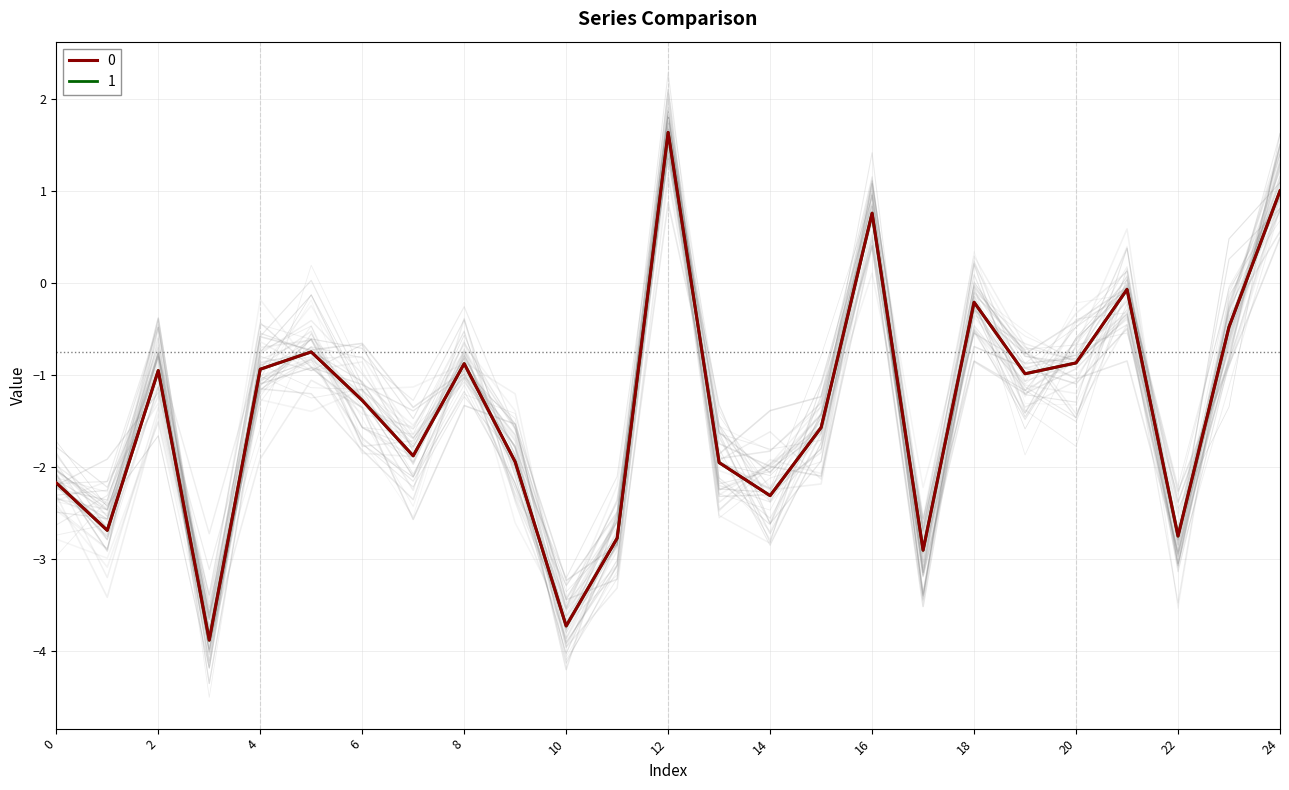

Rank the series by their average value, from lowest to highest.

0, 1